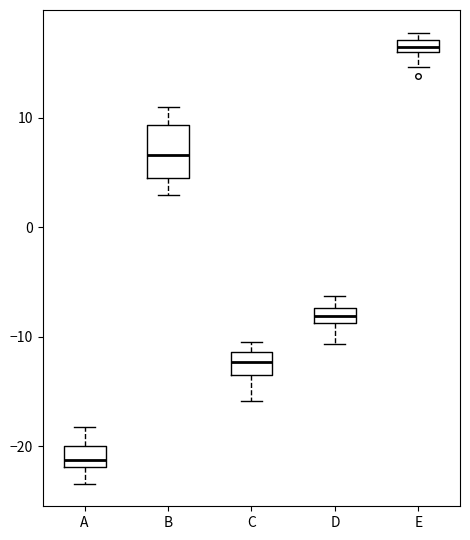

Where is the lower edge of the box for C on the y-axis? The values are not printed on the chart, so give them approximately, as read against the axis.

-13